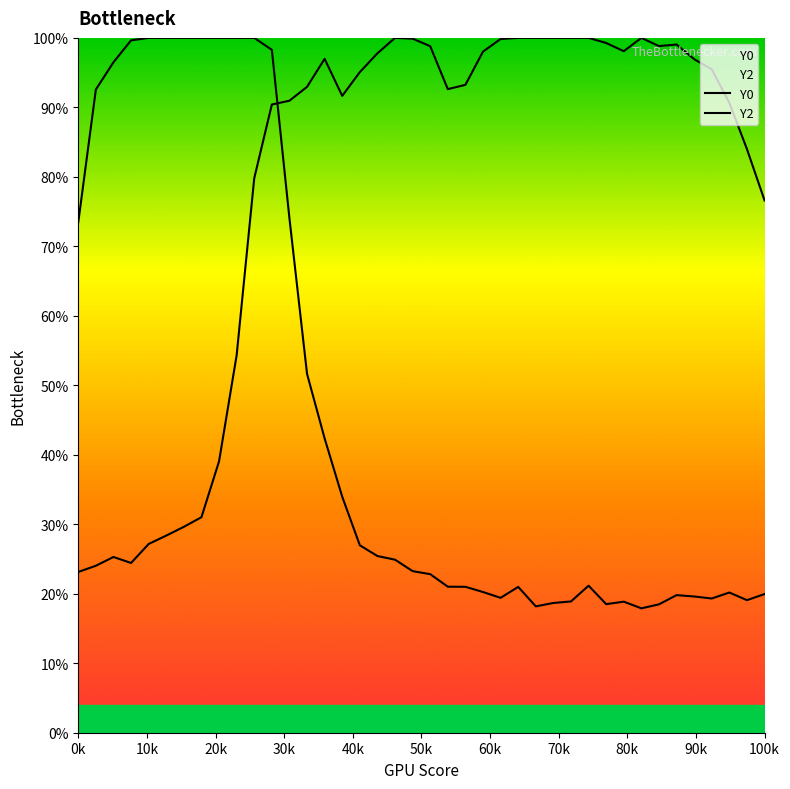

How many lines are shown in the chart?

2